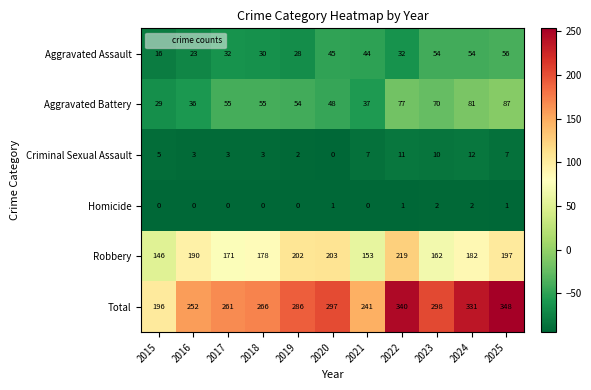

At which category is the sum across all series the highest?

2025